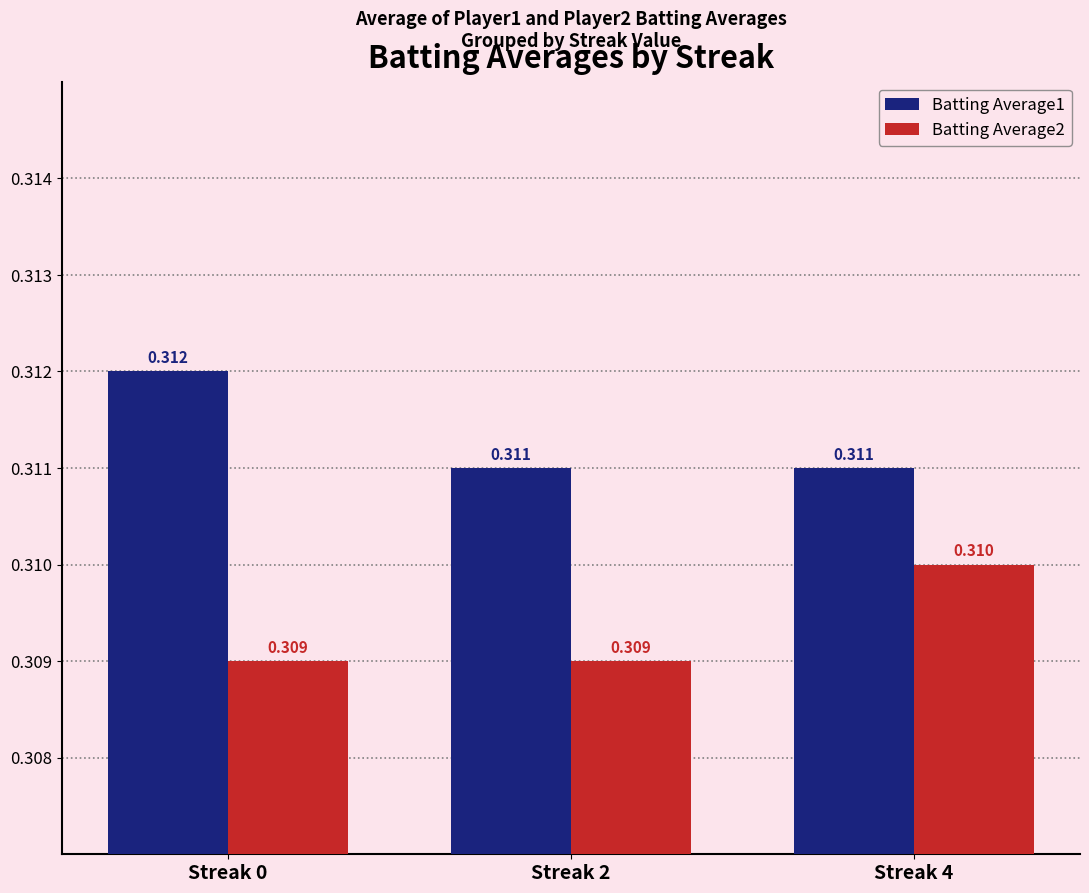

Is the value of Batting Average2 at Streak 4 greater than the value of Batting Average1 at Streak 4?

No